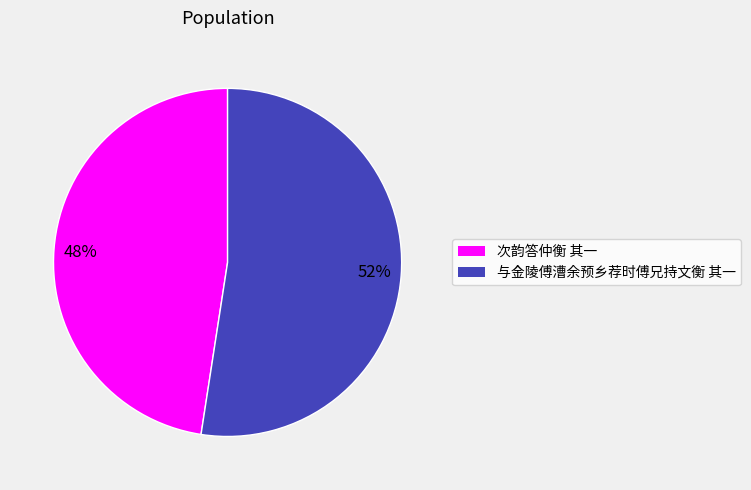

How many segments does this pie chart have?

2